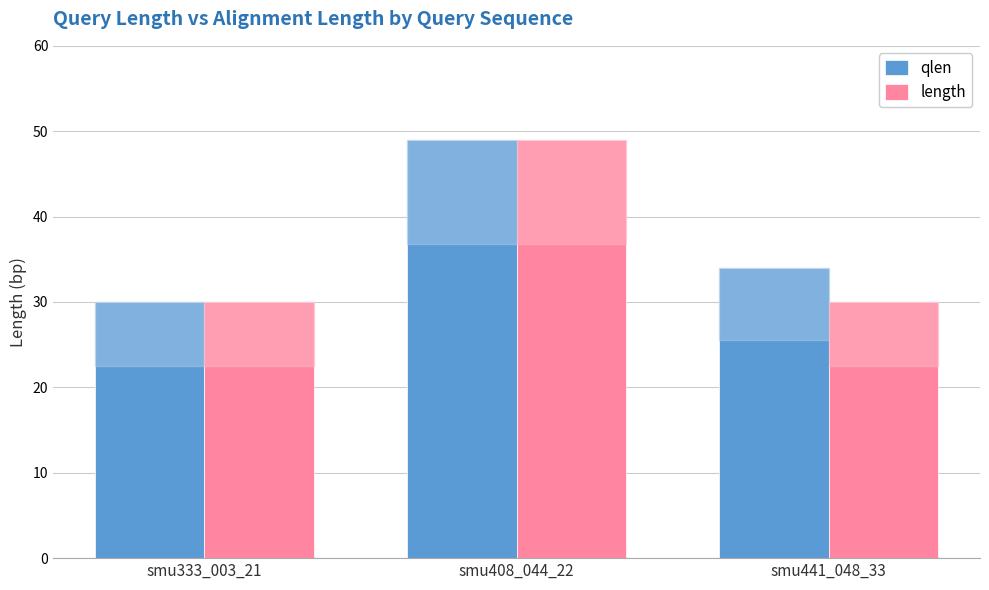

What is the label of the 2nd bar from the right?

smu408_044_22